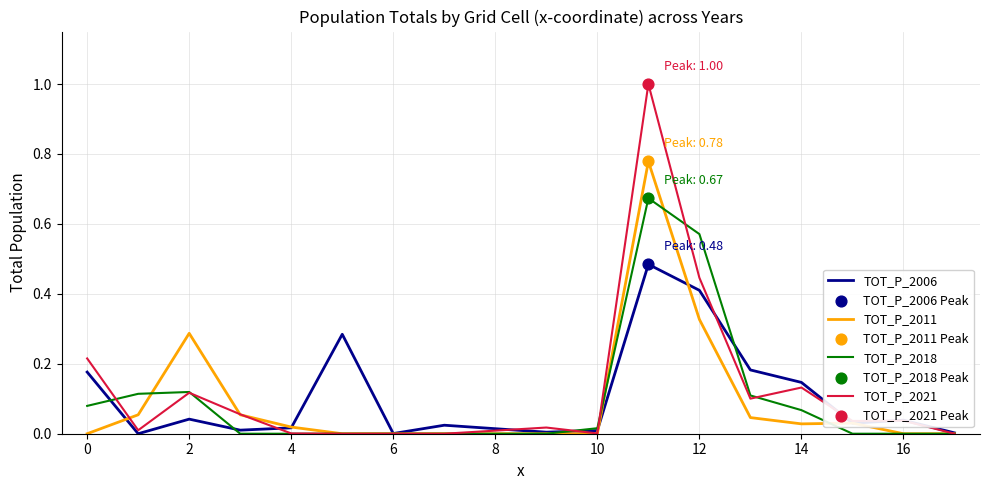

List the series in order of their peak value, lowest first.

TOT_P_2006, TOT_P_2018, TOT_P_2011, TOT_P_2021